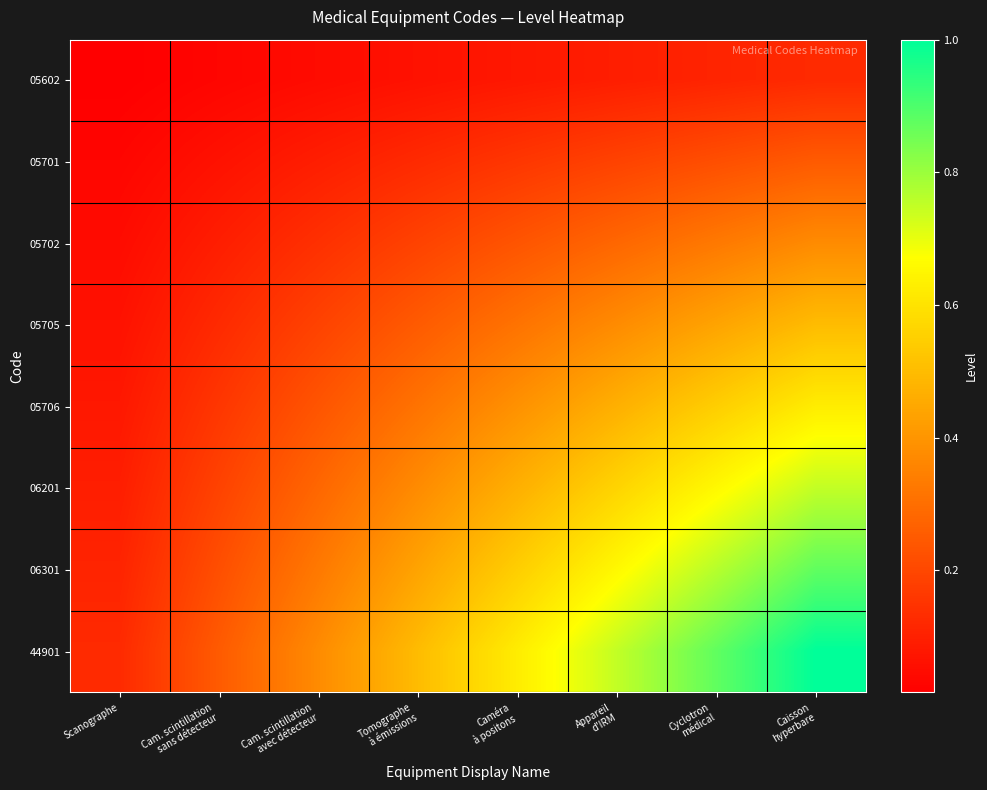

Which series has the widest spread of values?

44901